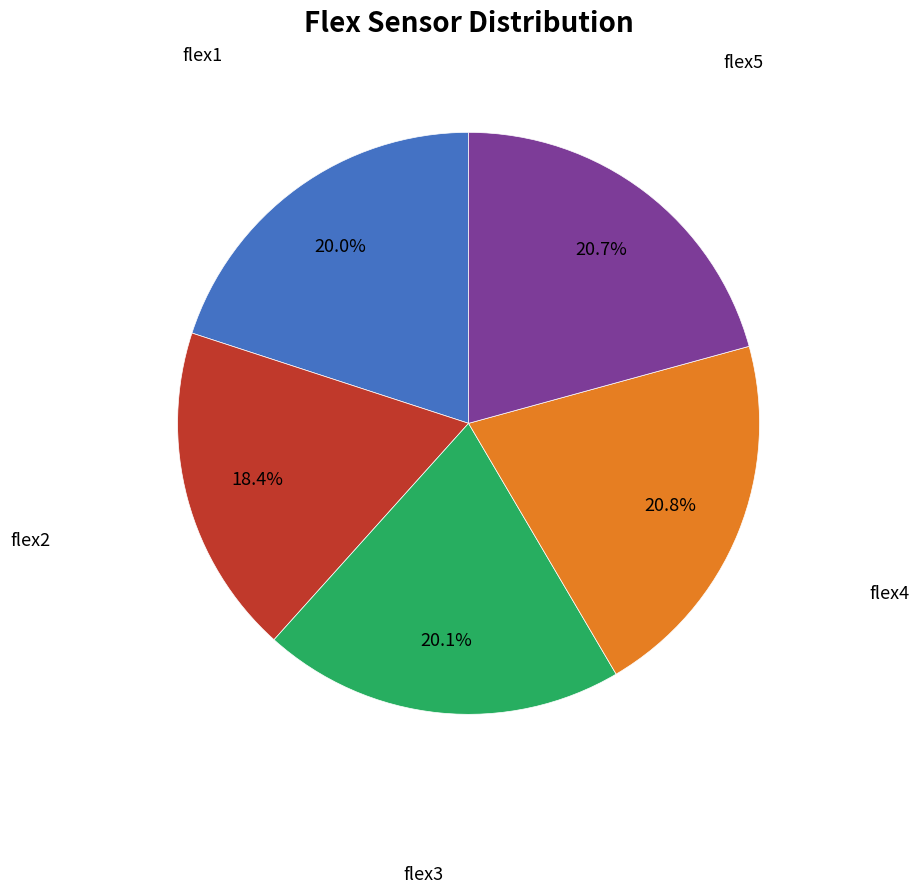

Is there a majority slice in this chart?

No